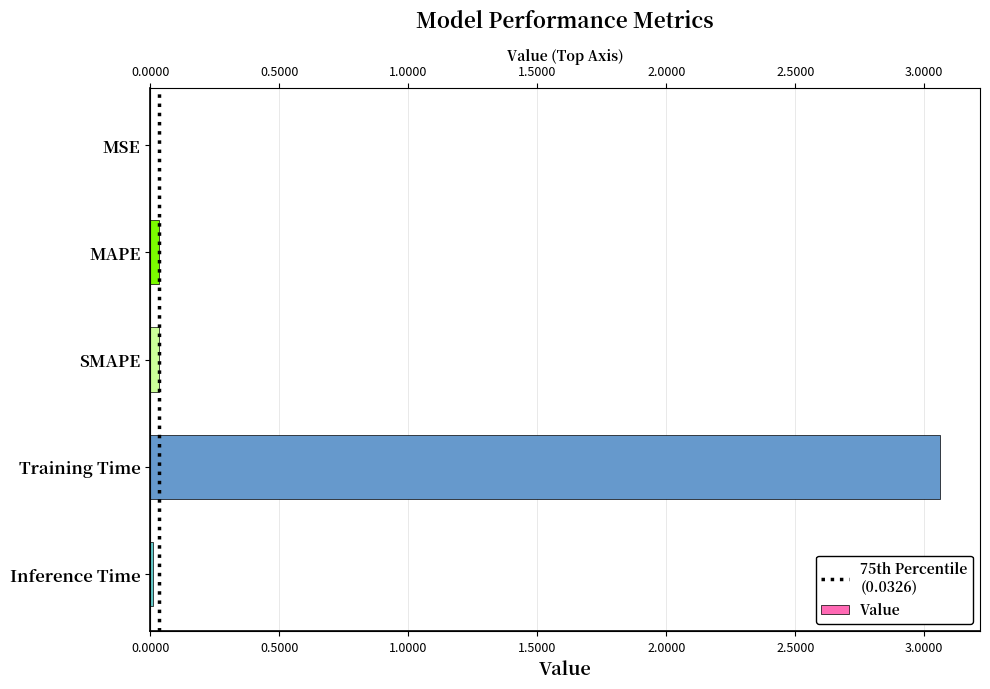

What is the label of the 2nd bar from the left?

MAPE